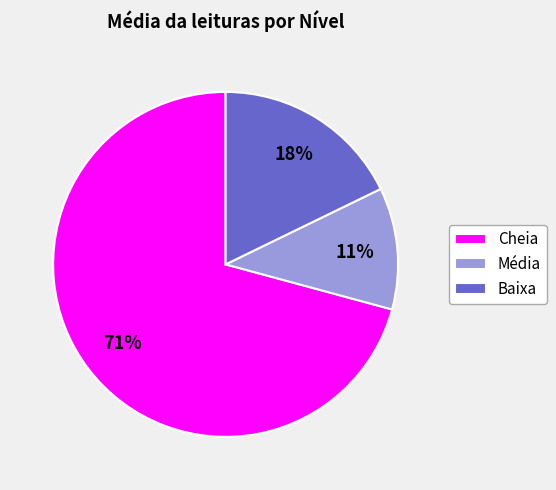

Is the sum of Cheia and Média greater than half?

Yes